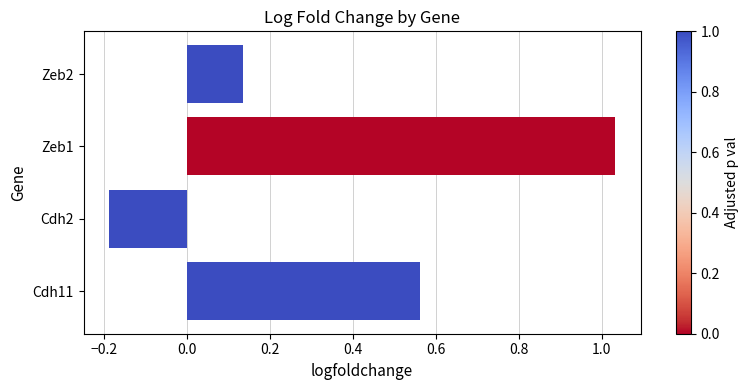

Which has a higher value, Zeb1 or Zeb2?

Zeb1